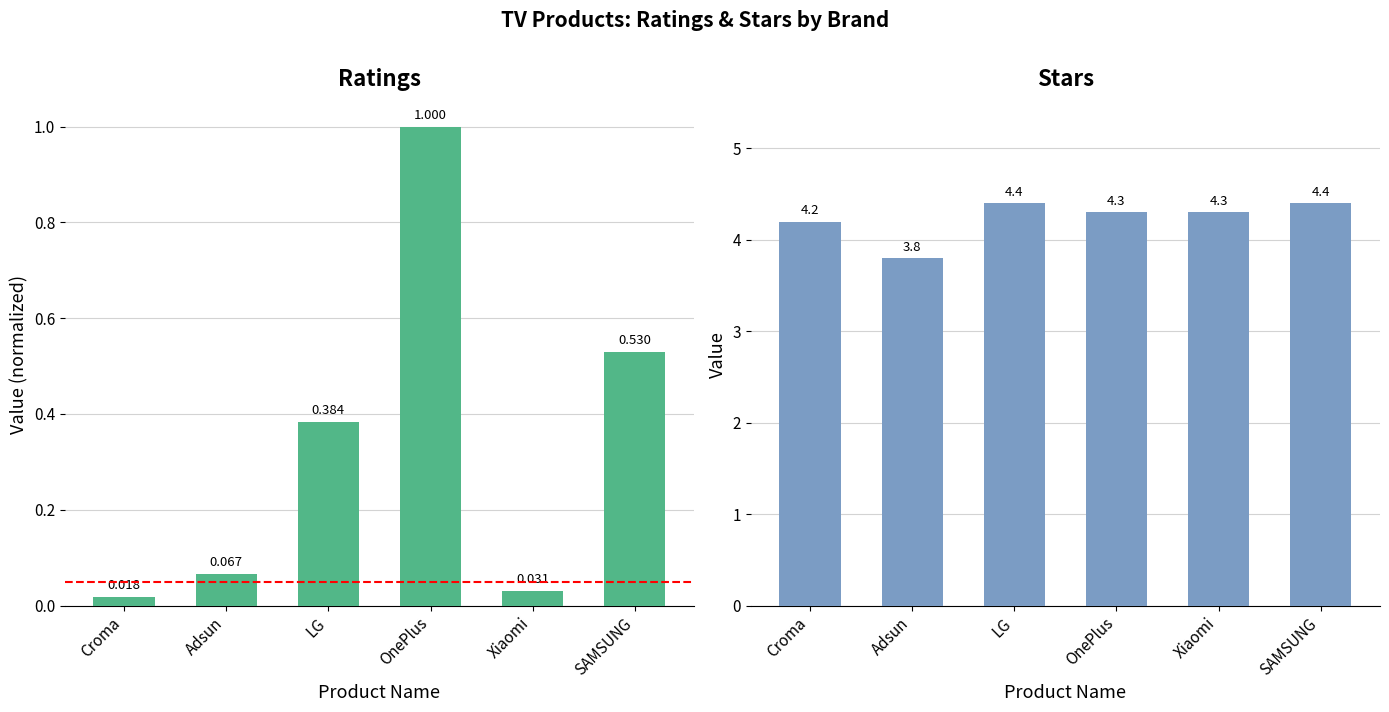

The value of Ratings at LG is 0.4. True or false?

True